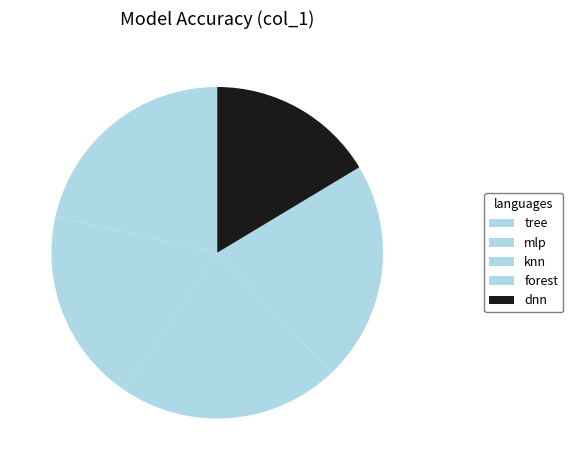

How many slices are in this pie chart?

5